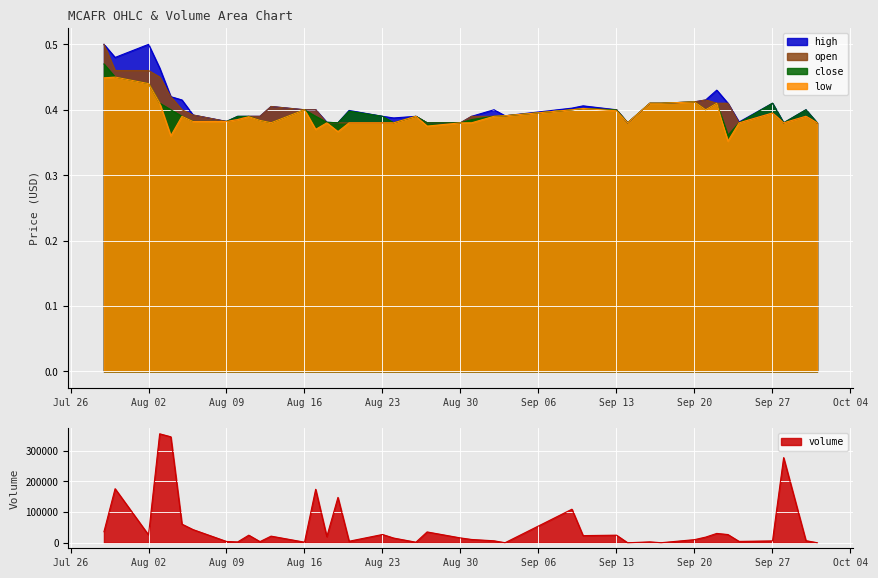

Is the value of low at 2021-08-16 greater than the value of open at 2021-09-16?

No